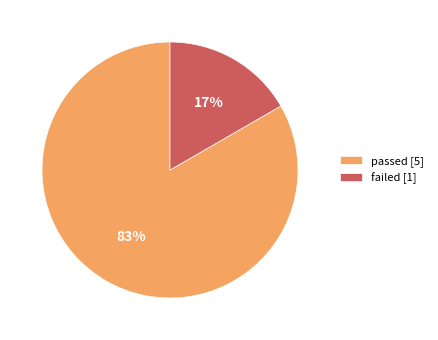

To the nearest percent, what portion does passed represent?

83%